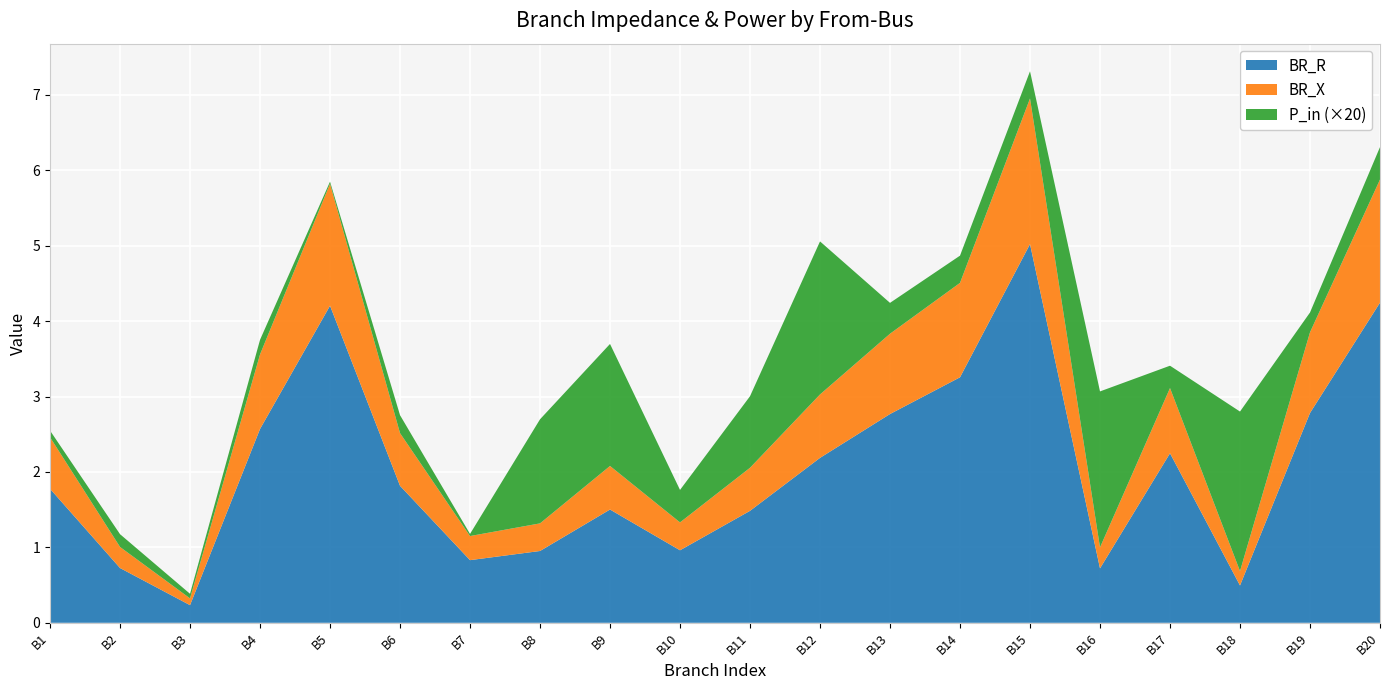

Reading right to left, list all the values displayed in this chart.

BR_R: 4.2	2.8	0.5	2.2	0.7	5.0	3.3	2.8	2.2	1.5	1.0	1.5	1.0	0.8	1.8	4.2	2.6	0.2	0.7	1.8
BR_X: 1.6	1.1	0.2	0.9	0.3	1.9	1.3	1.1	0.8	0.6	0.4	0.6	0.4	0.3	0.7	1.6	1.0	0.1	0.3	0.7
P_in: 0.0	0.0	0.1	0.0	0.1	0.0	0.0	0.0	0.1	0.0	0.0	0.1	0.1	0.0	0.0	0.0	0.0	0.0	0.0	0.0